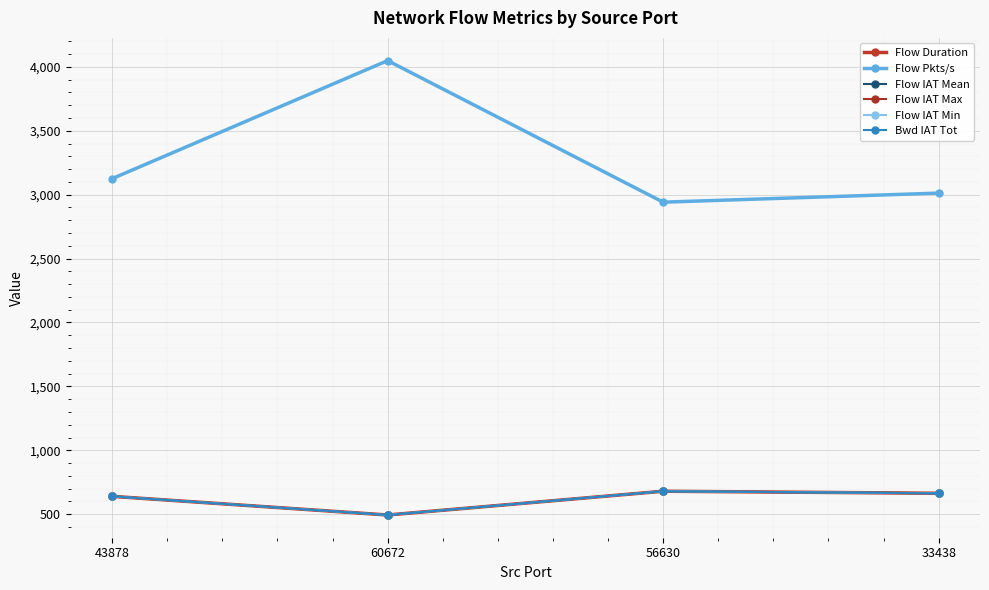

What position from the right is 56630?

2